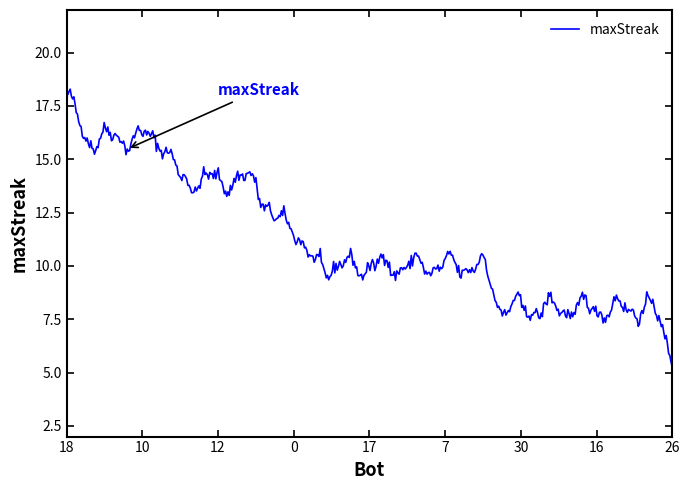

What is the minimum value shown in the chart?

5.3